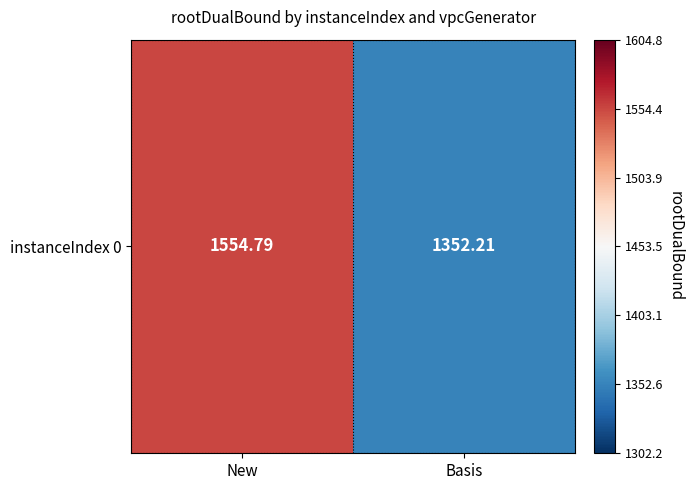

Reading right to left, transcribe all the data shown in this chart.

1352.2	1554.8